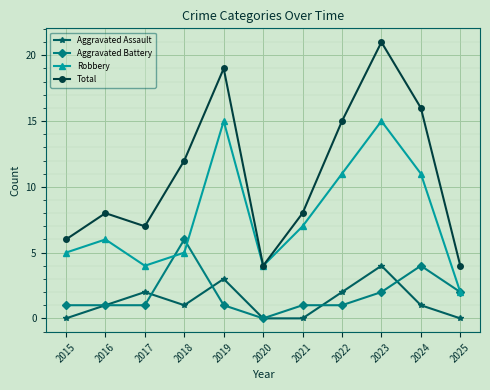

Which series has the largest total across all categories?

Total